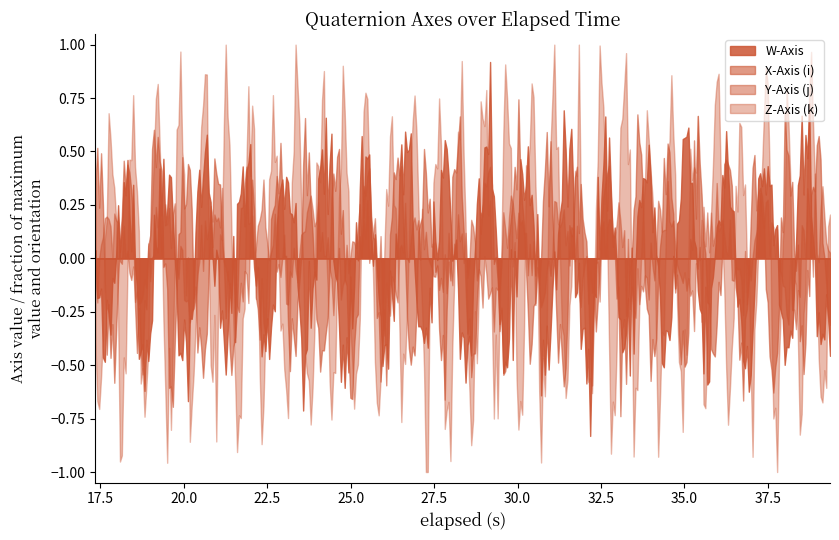

Is the value of Y-Axis (j) at 11 greater than the value of Z-Axis (k) at 11?

Yes